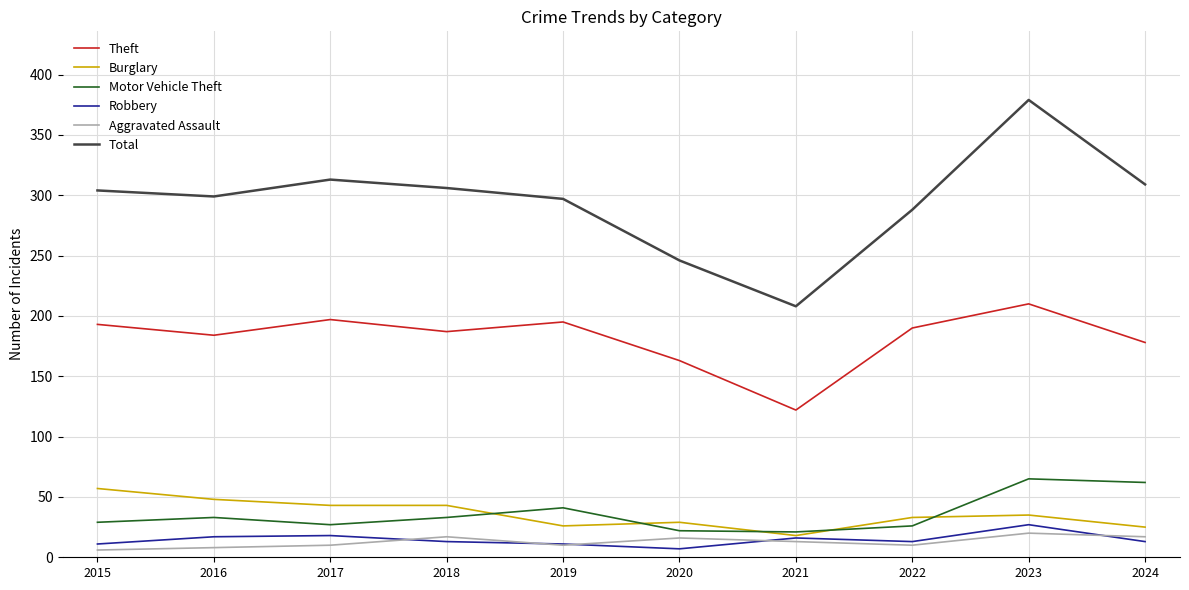

How many interior local peaks does the Theft series have?

3